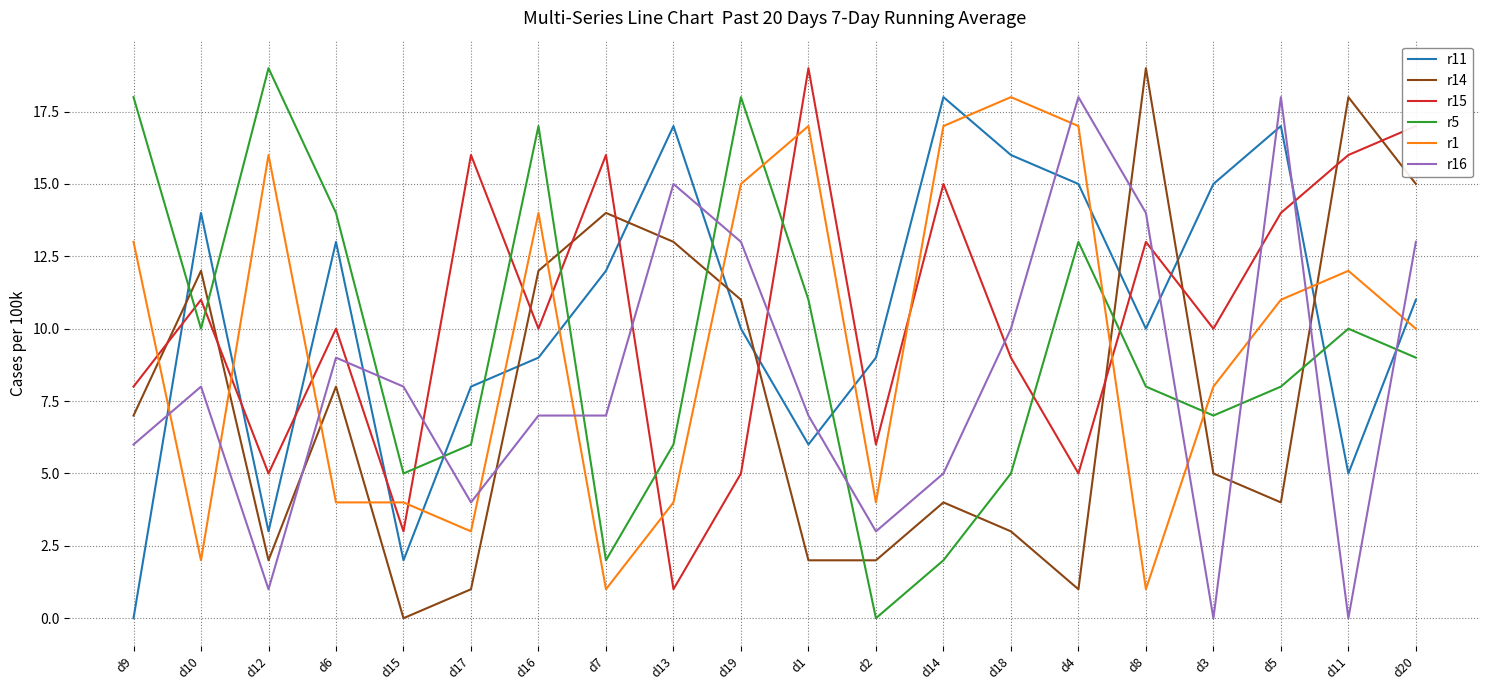

What is the spread (max minus min) of values at d1?

17